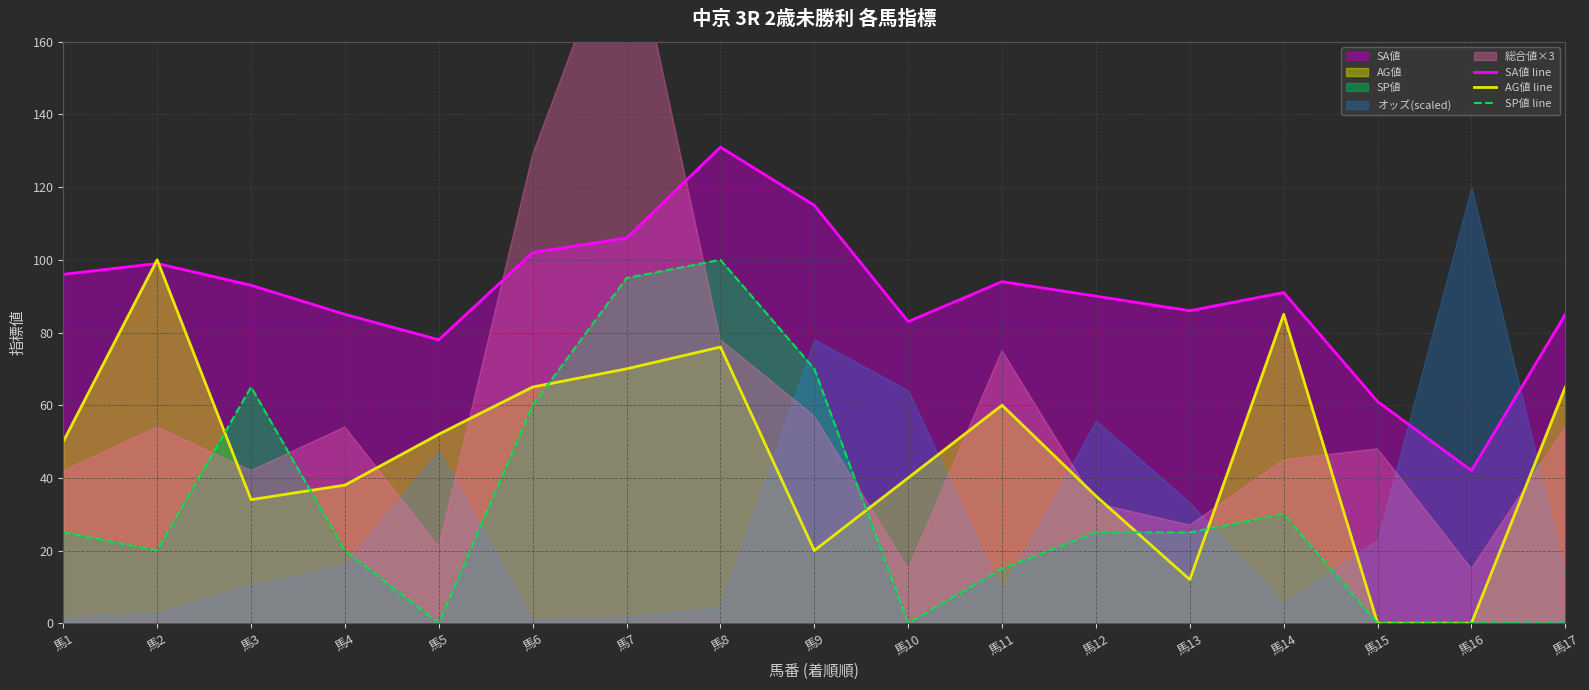

Which category has the lowest value in the SA値 line series?

馬16